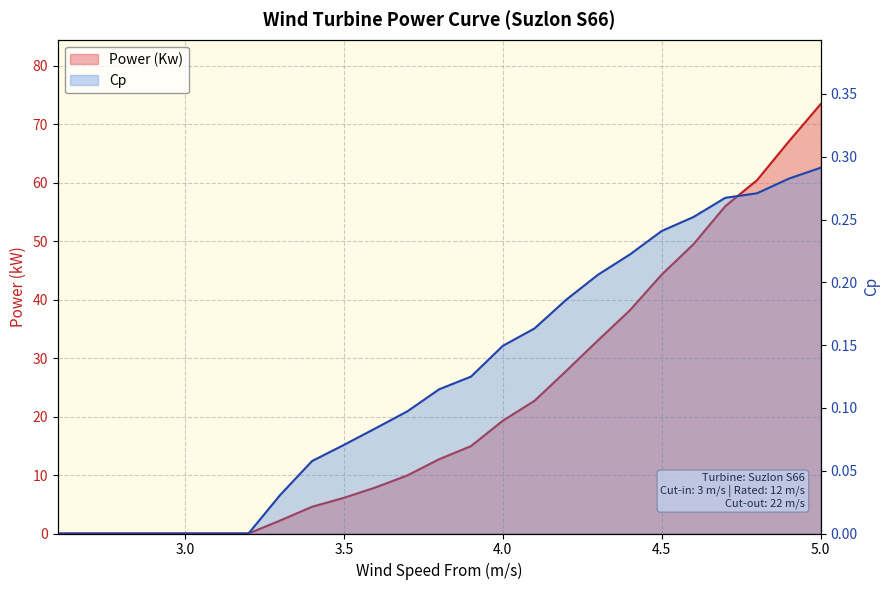

Which category has the lowest value in the Power (Kw) series?

2.6